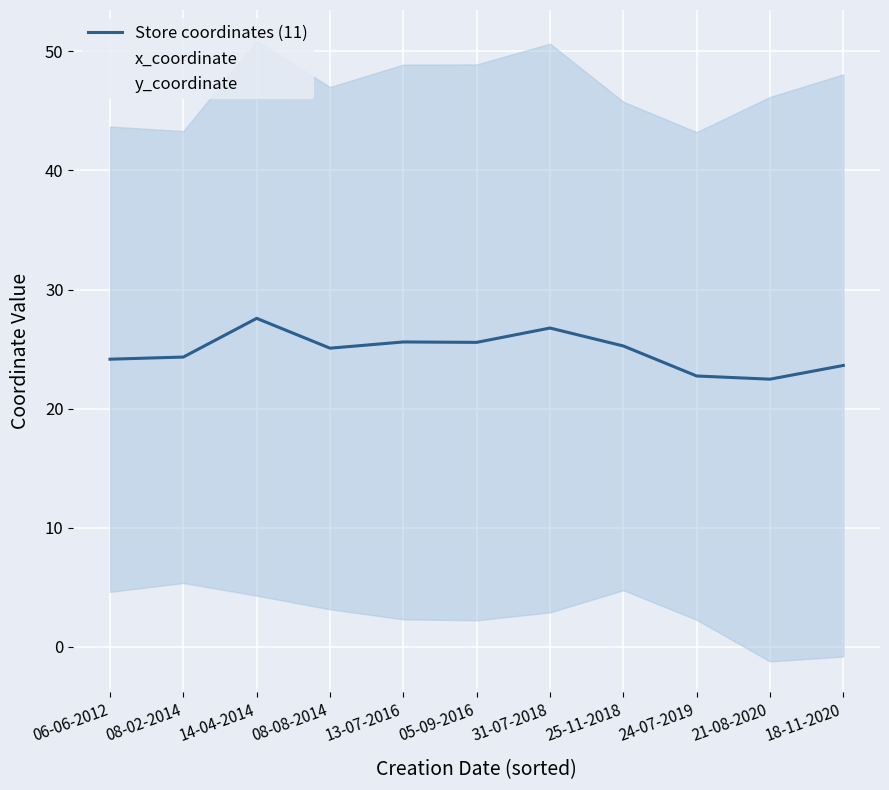

True or false: y_coordinate and x_coordinate intersect in this chart.

False